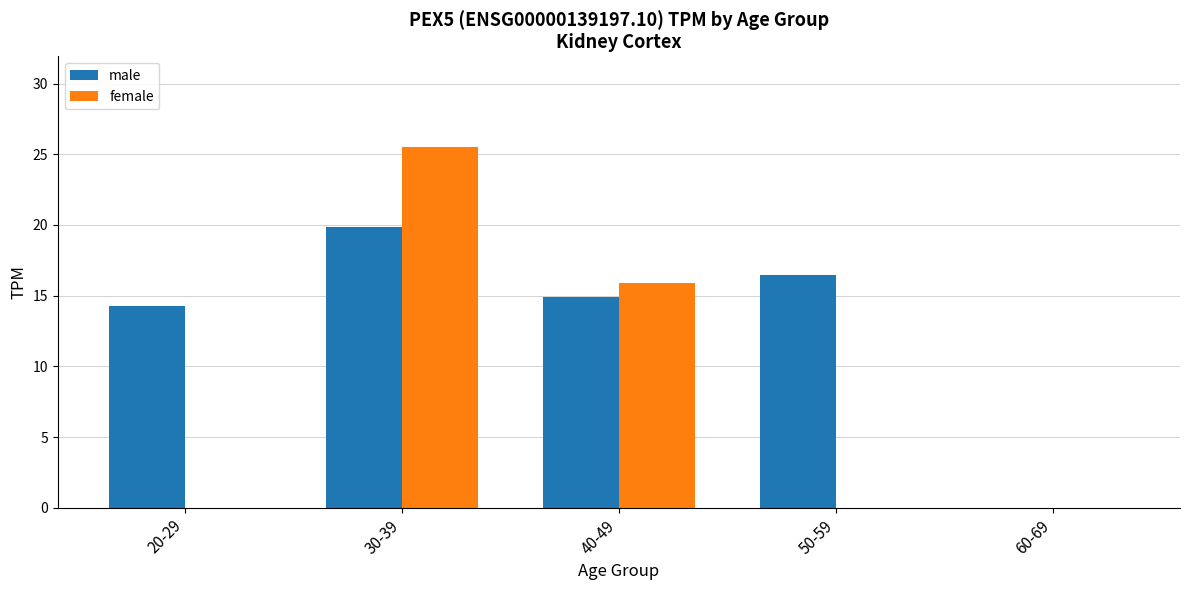

Between 50-59 and 60-69, which series saw the biggest shift?

male